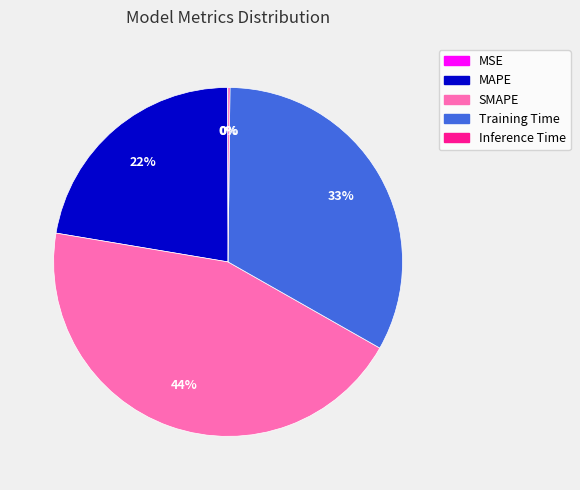

To the nearest percent, what is the average slice percentage?

20%